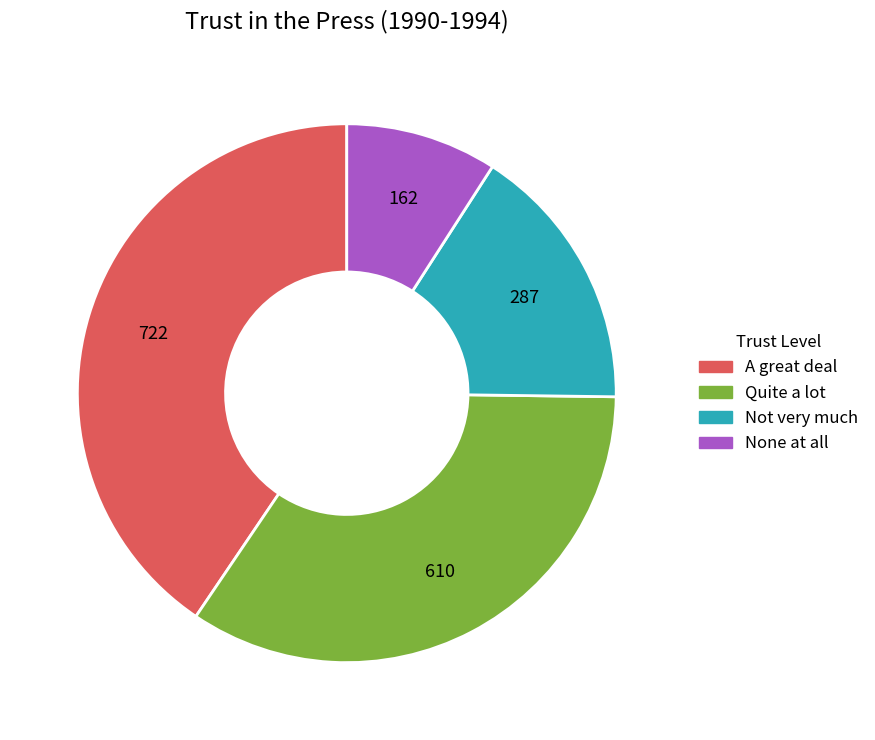

Combined, do Quite a lot and None at all account for over 50%?

No